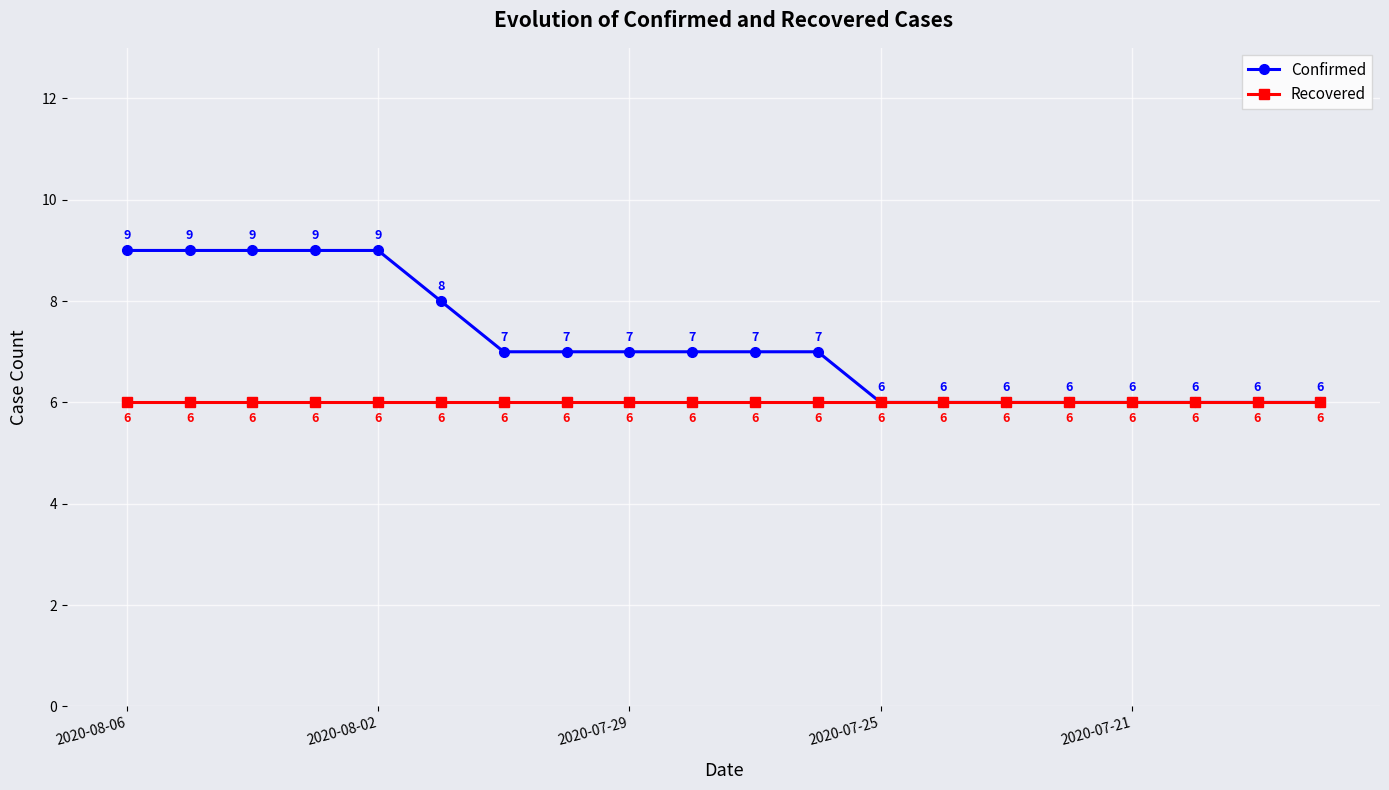

What is the minimum value for Confirmed?

6